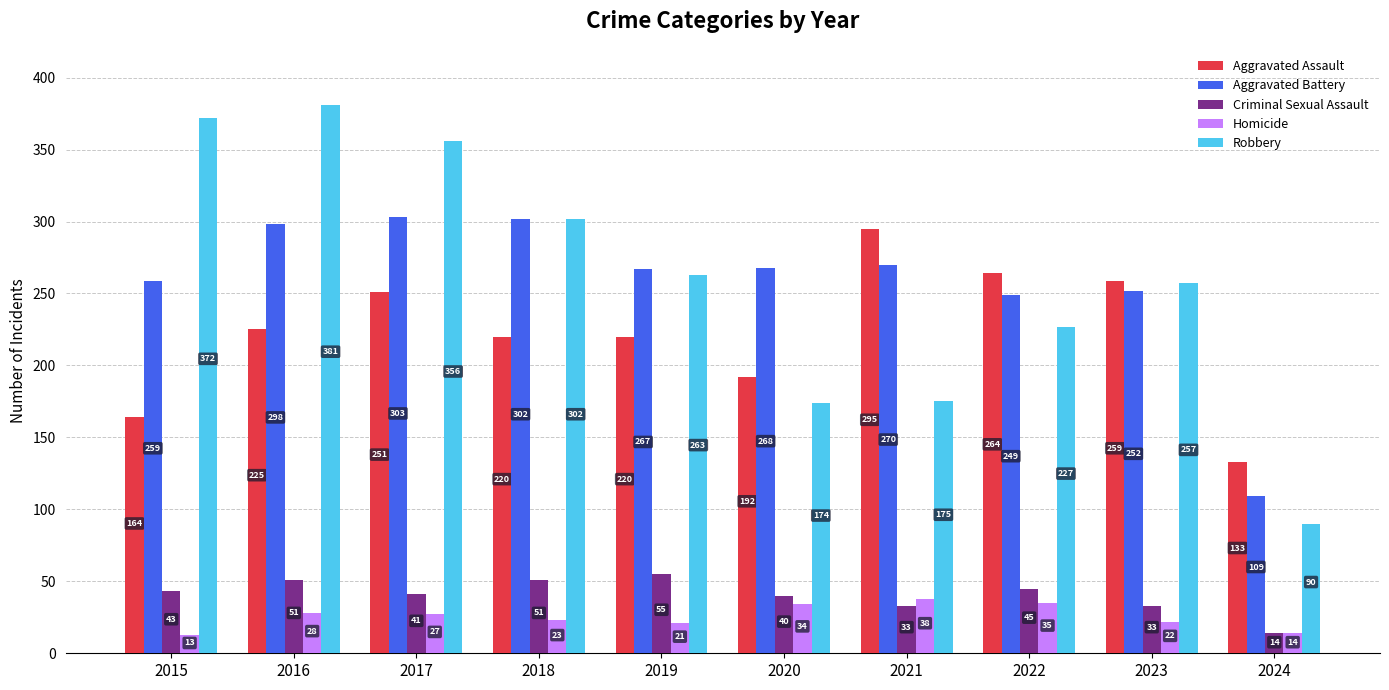

How many bars are there in each group?

5